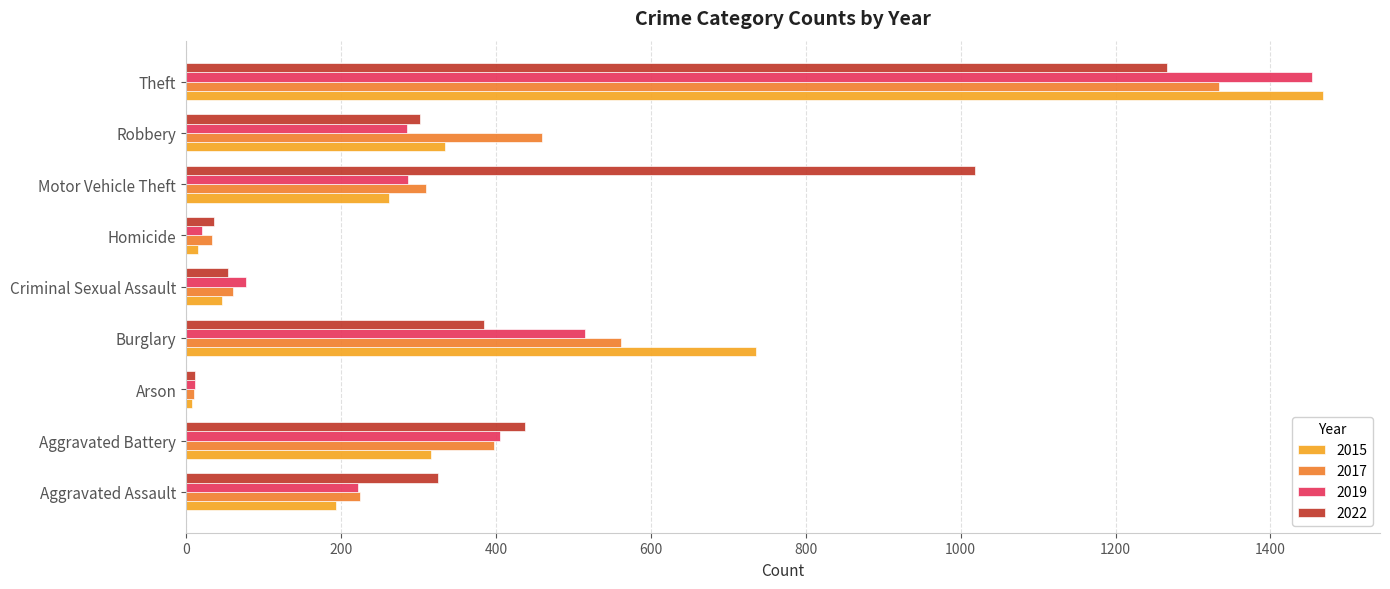

Is it true that 2017 equals 459 at Robbery?

True